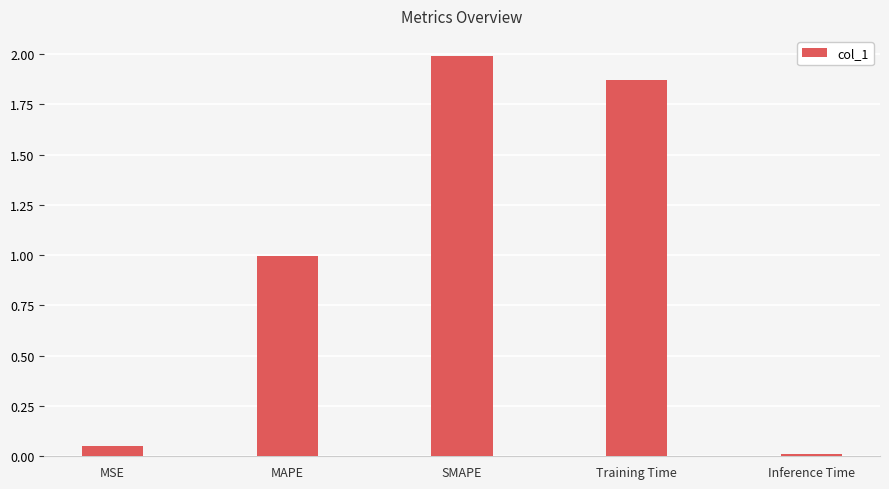

At which category does the chart reach its peak across all series?

SMAPE